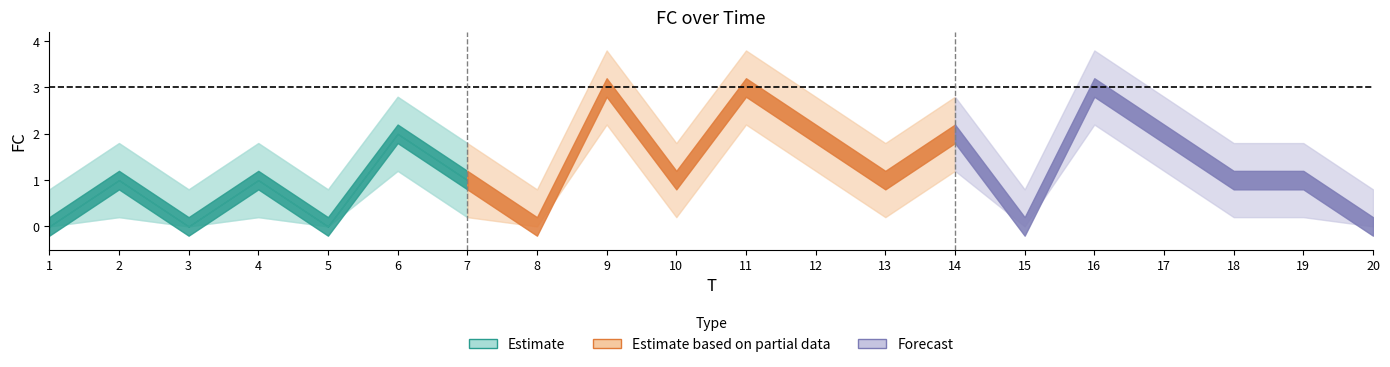

Is it true that the value at 17 is 2?

True